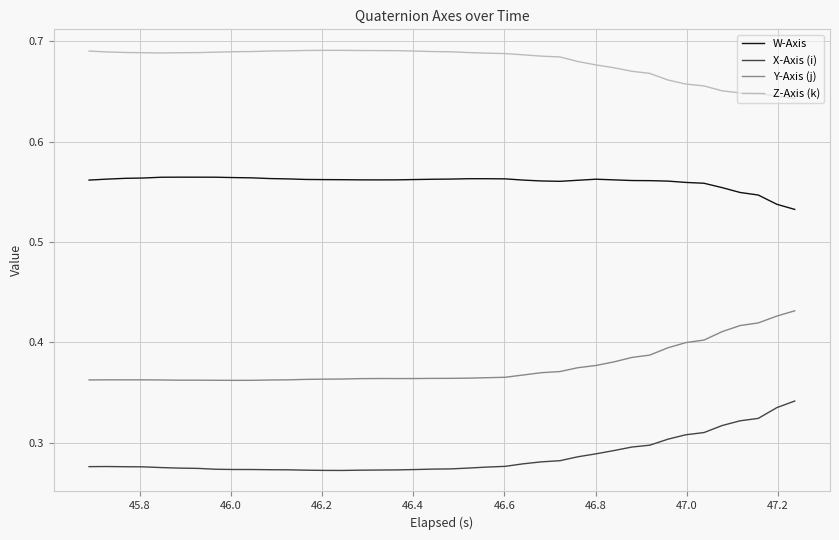

True or false: W-Axis and X-Axis (i) intersect in this chart.

False